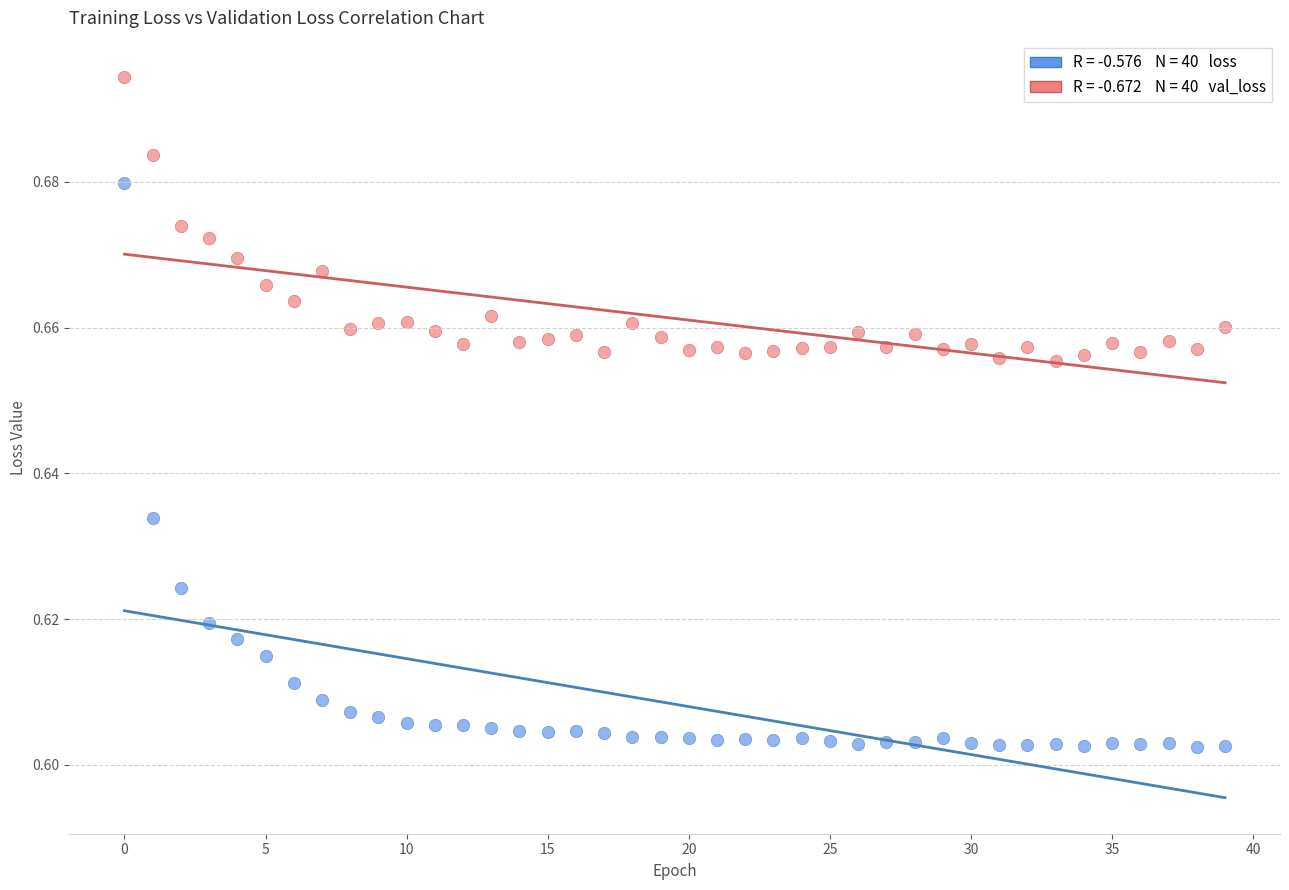

How many points are shown in the scatter plot?

80